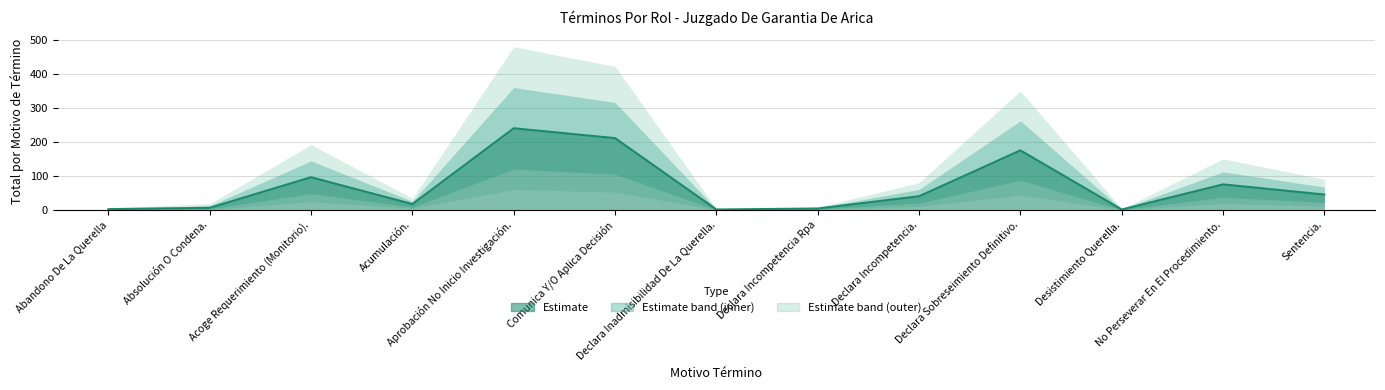

At which category does the chart reach its peak across all series?

Aprobación No Inicio Investigación.